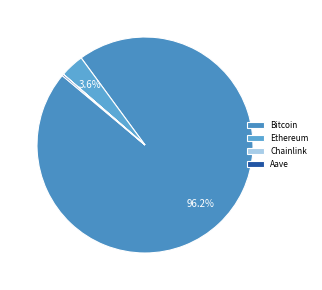

What is the largest slice in the pie chart?

Bitcoin